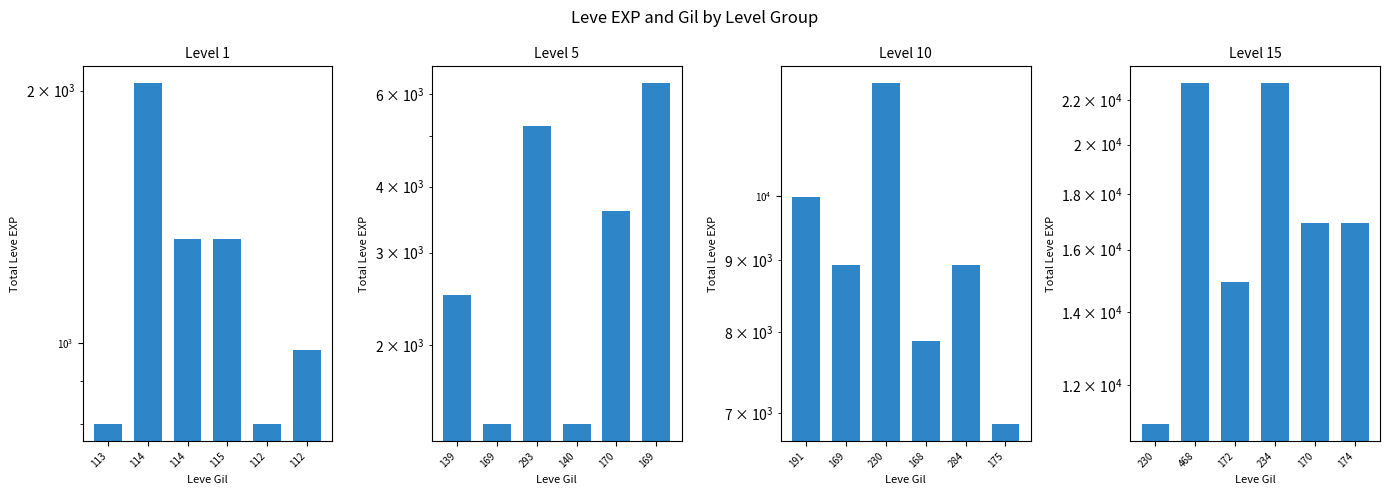

Which series has the largest range (max minus min)?

Level 15